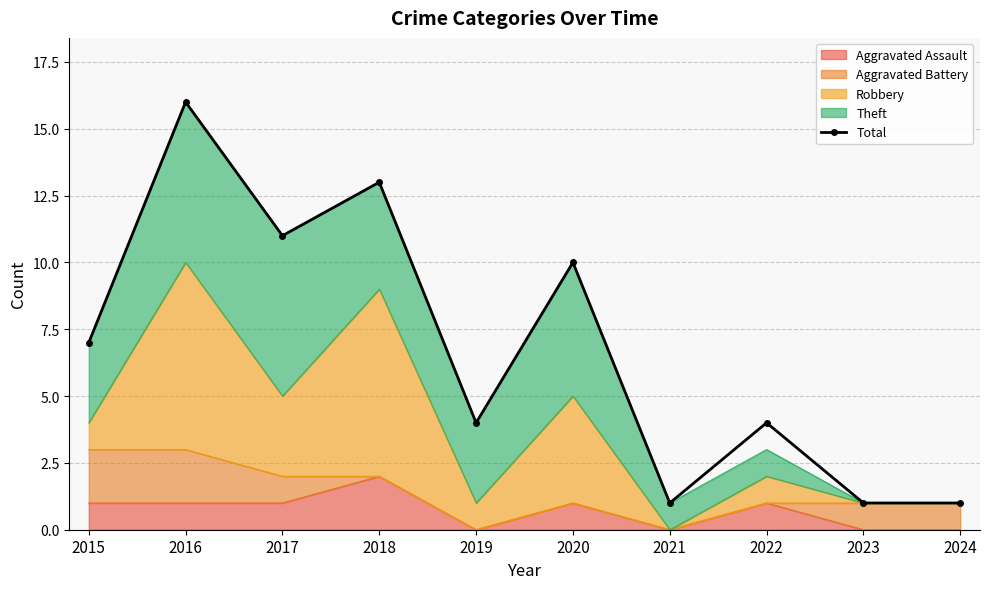

Reading left to right, list all the values displayed in this chart.

2015=7	2016=16	2017=11	2018=13	2019=4	2020=10	2021=1	2022=4	2023=1	2024=1